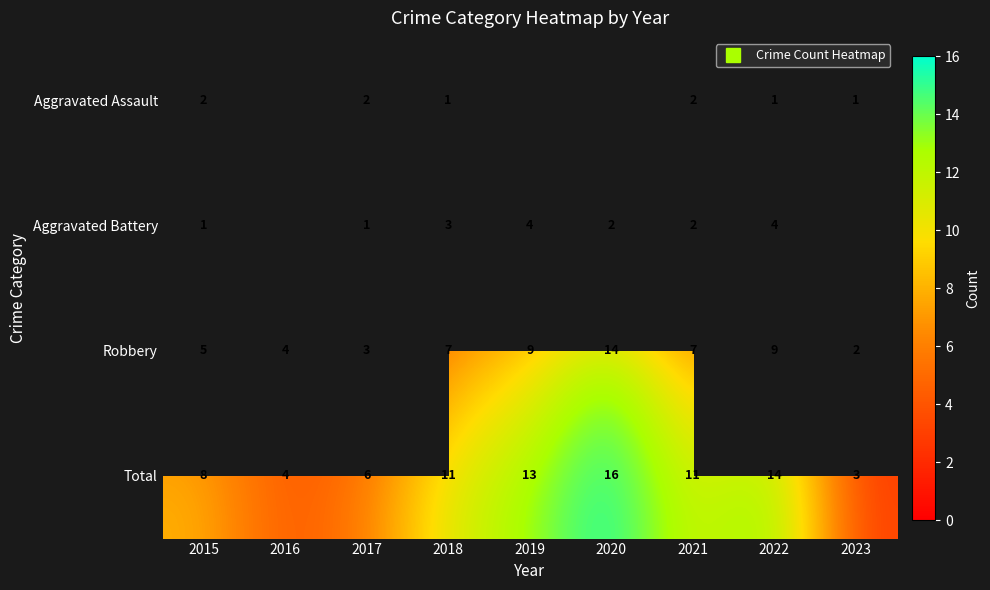

Rank the series at 2022 from highest to lowest value.

Total, Robbery, Aggravated Battery, Aggravated Assault